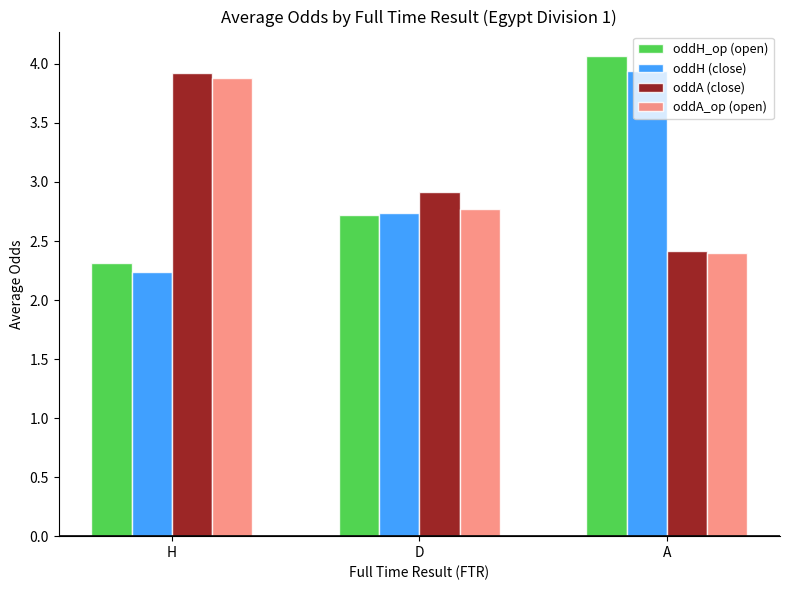

Which label corresponds to the smallest value in the chart?

H